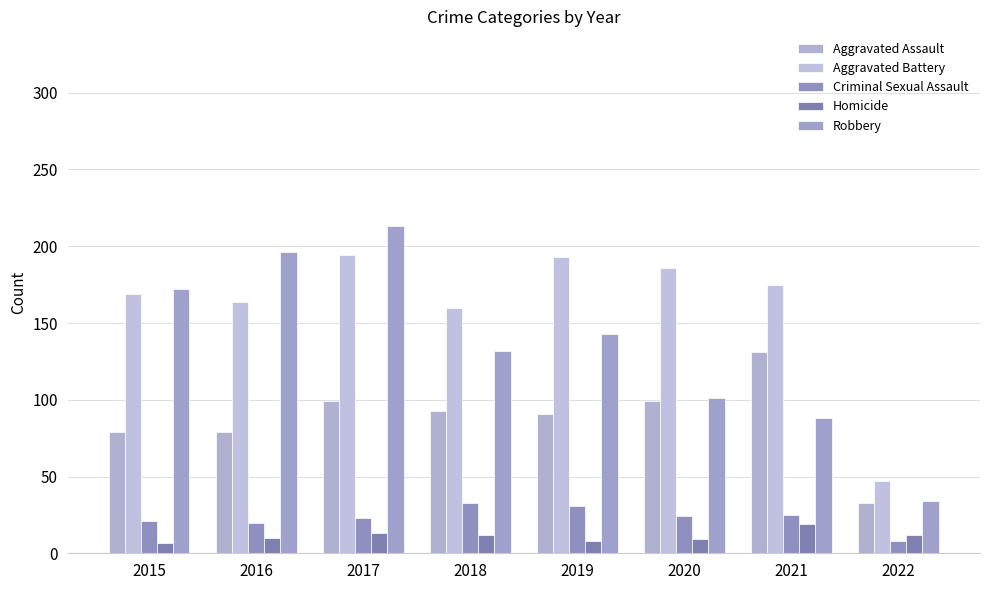

Which series changed the most between 2020 and 2022?

Aggravated Battery